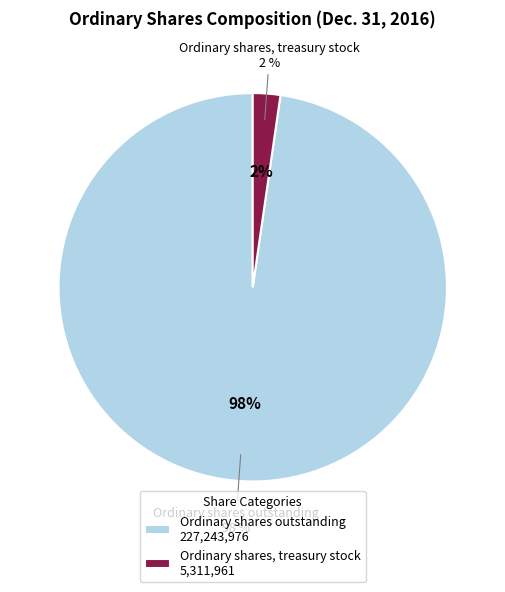

Count the number of slices in the pie.

2